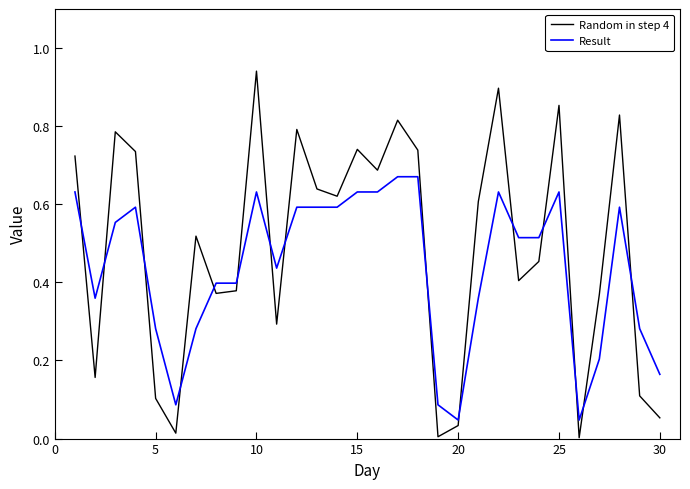

Which series has the largest range (max minus min)?

Random in step 4